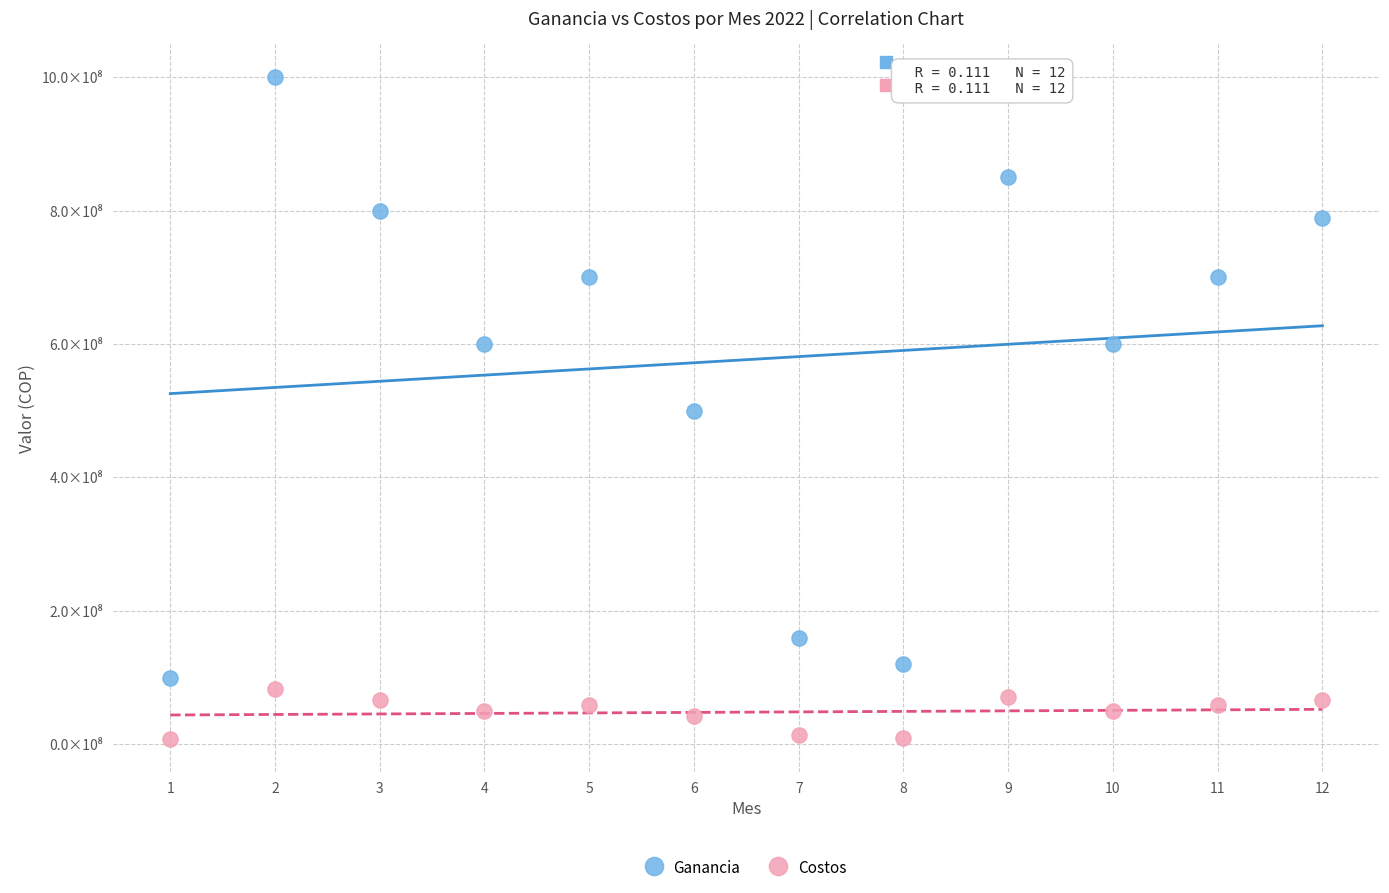

Which series has the largest Y range (max minus min)?

Ganancia